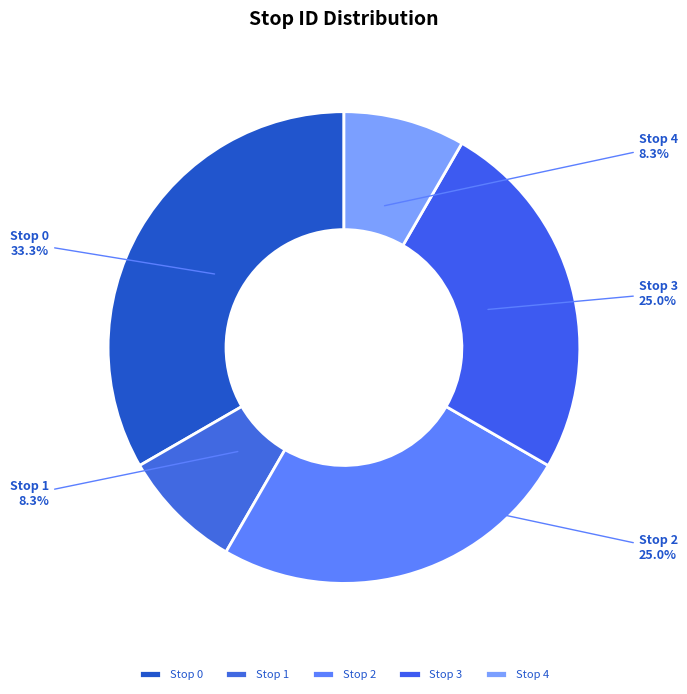

Count the number of slices in the pie.

5